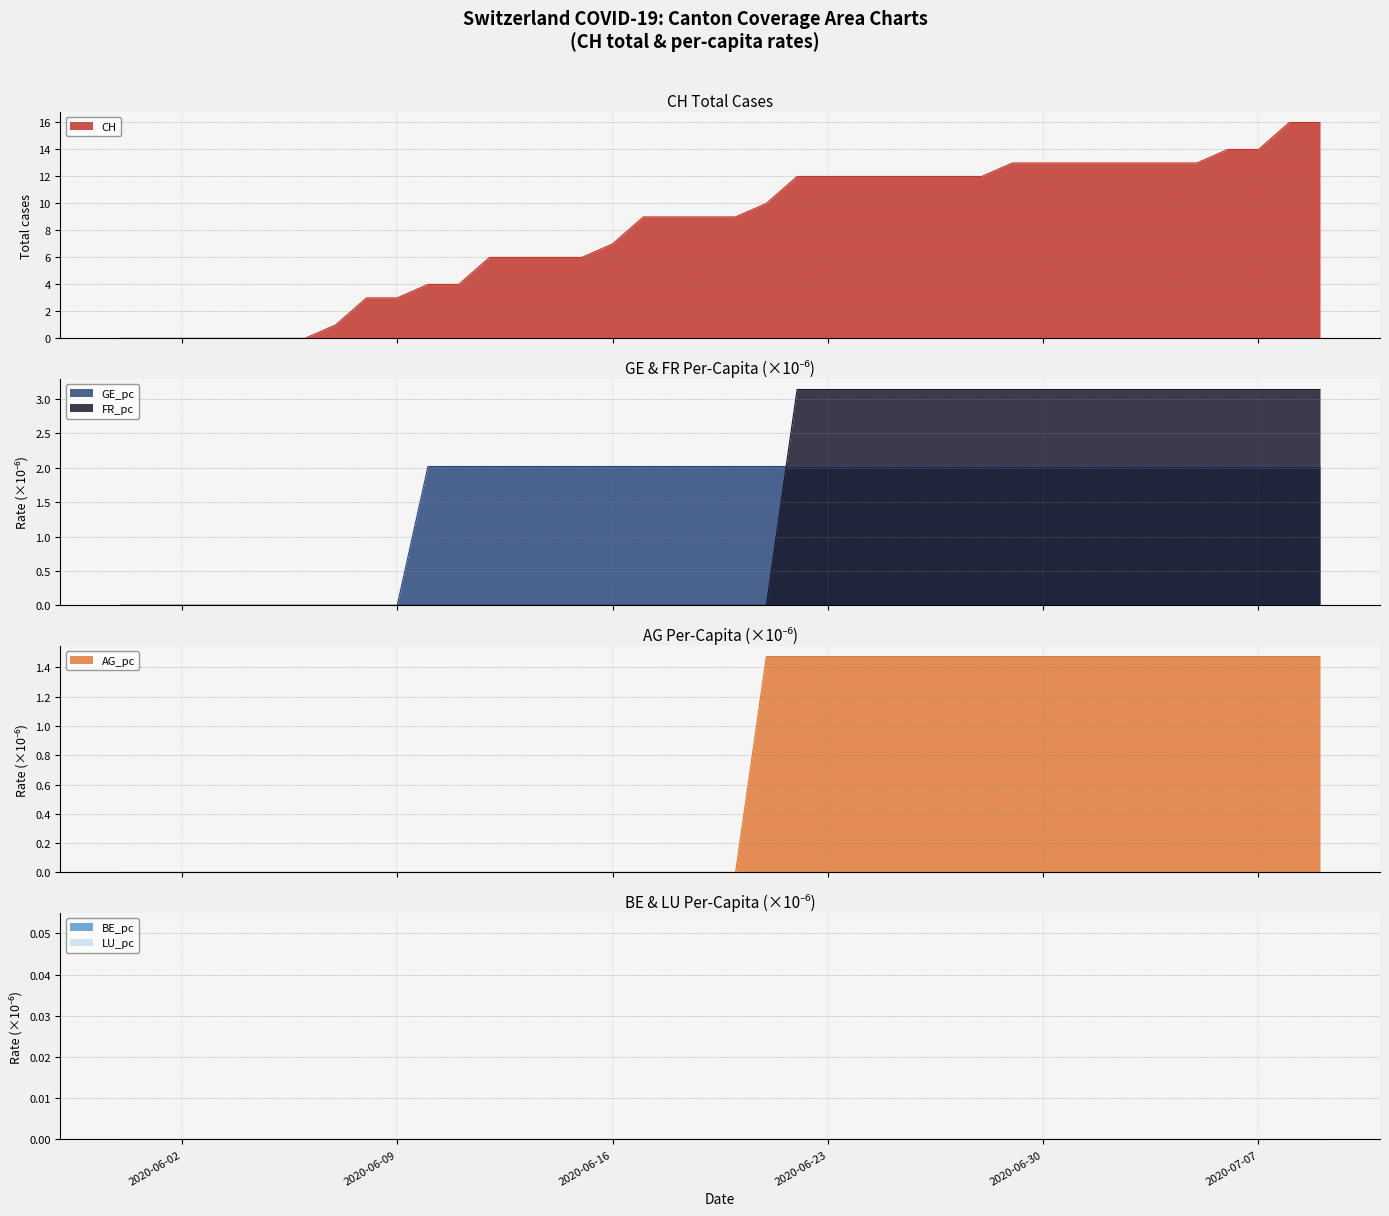

True or false: GE_pc and CH intersect in this chart.

False